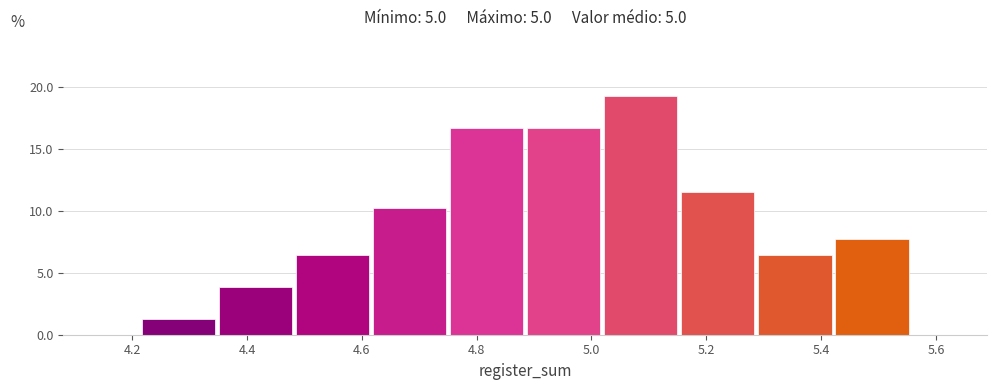

Reading left to right, transcribe this chart: for each bar, give the range it covers on the x-axis and its height. Neither the bar edges nor the heights are printed on the chart, so give them approximately, as read against the axes.

4.22 to 4.34: 1.5
4.34 to 4.48: 4.0
4.48 to 4.62: 6.5
4.62 to 4.76: 10.5
4.76 to 4.88: 16.5
4.88 to 5.02: 16.5
5.02 to 5.16: 19.0
5.16 to 5.28: 11.5
5.28 to 5.42: 6.5
5.42 to 5.56: 7.5